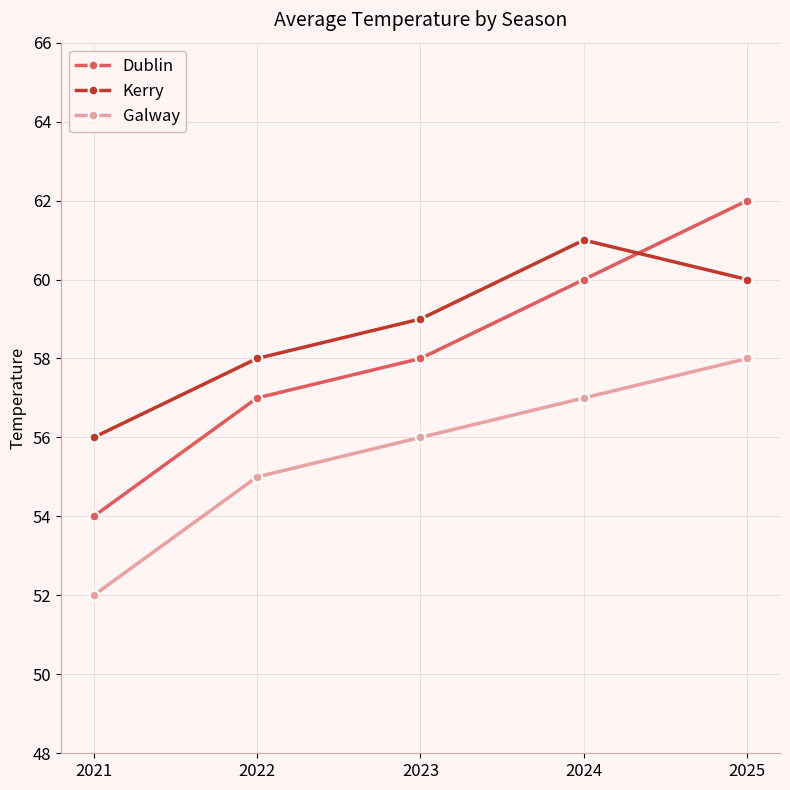

Is this an area chart (filled region under the line)?

No